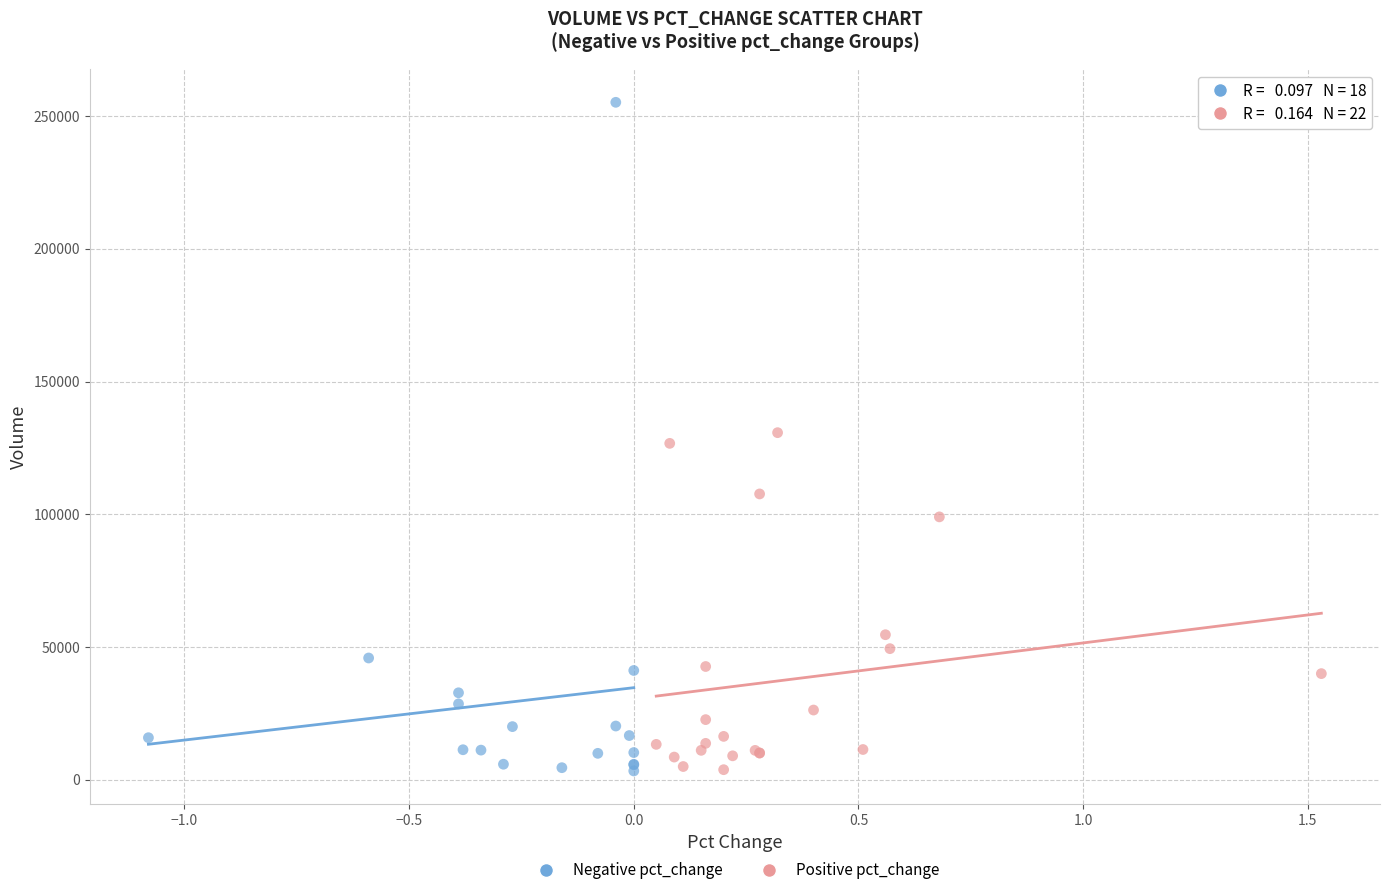

Which series has the largest Y range (max minus min)?

Negative pct_change